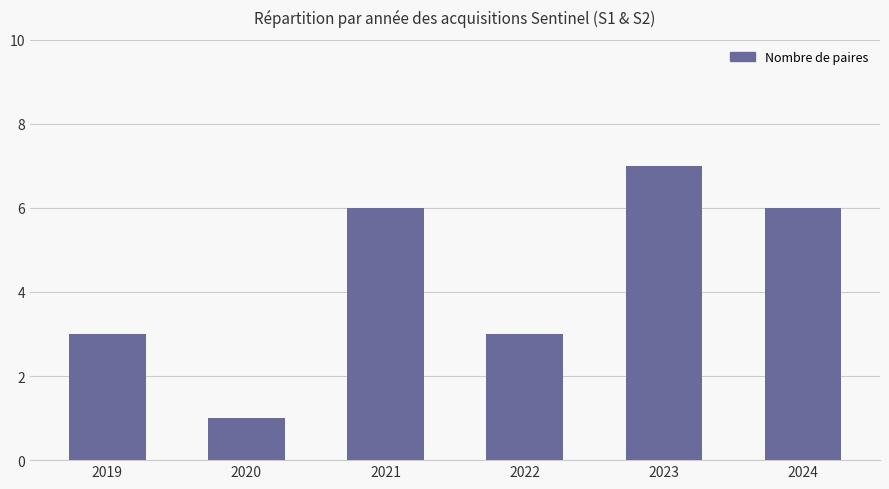

How many data points are less than 6?

3